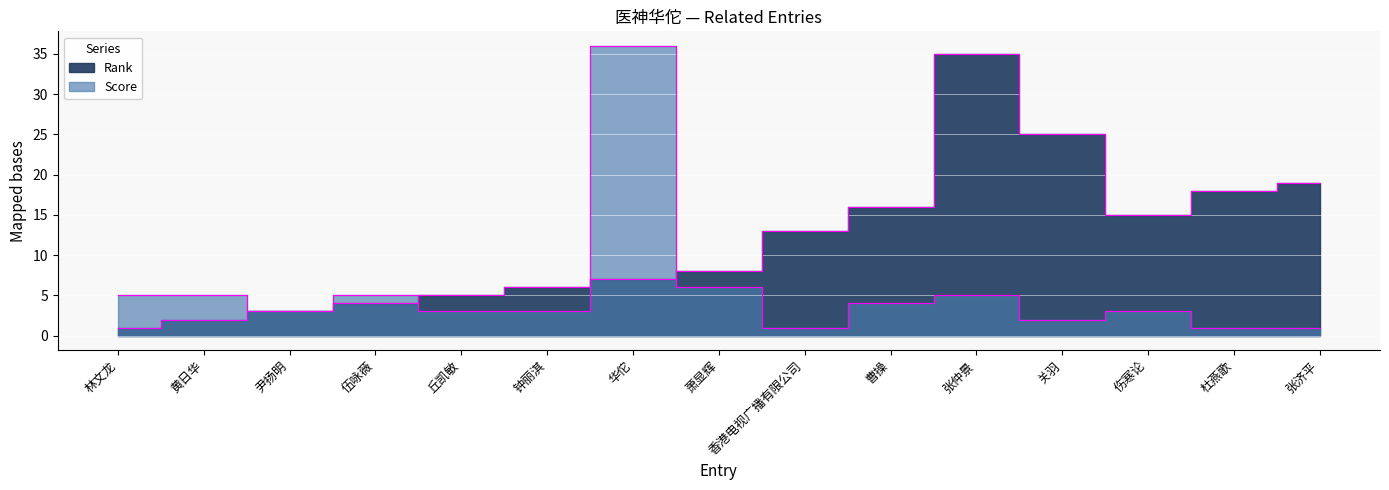

The value of Rank at 林文龙 is 2. True or false?

False